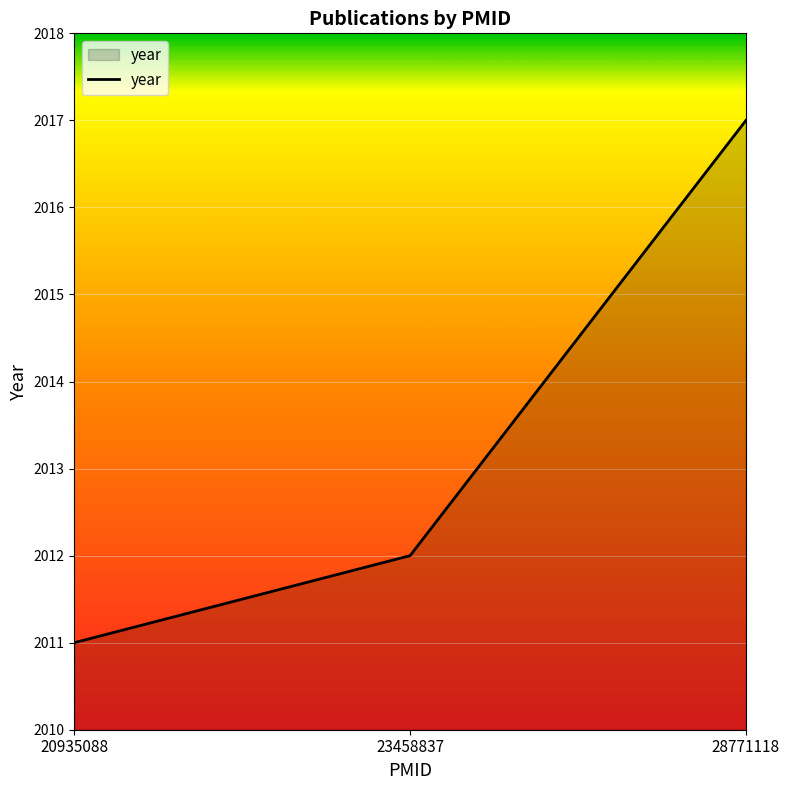

How many lines are shown in the chart?

1